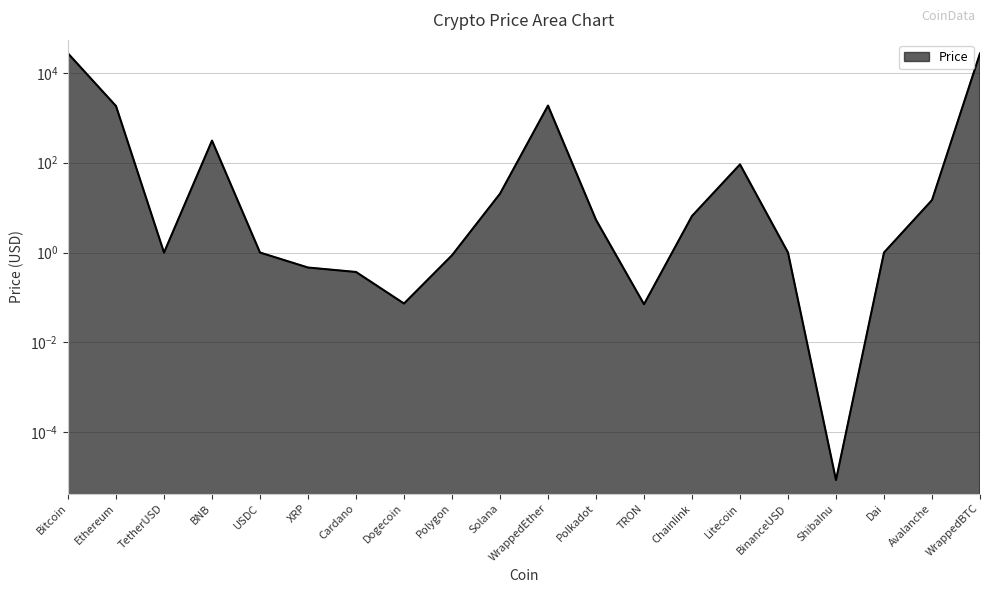

What is the maximum value shown in the chart?

26943.1